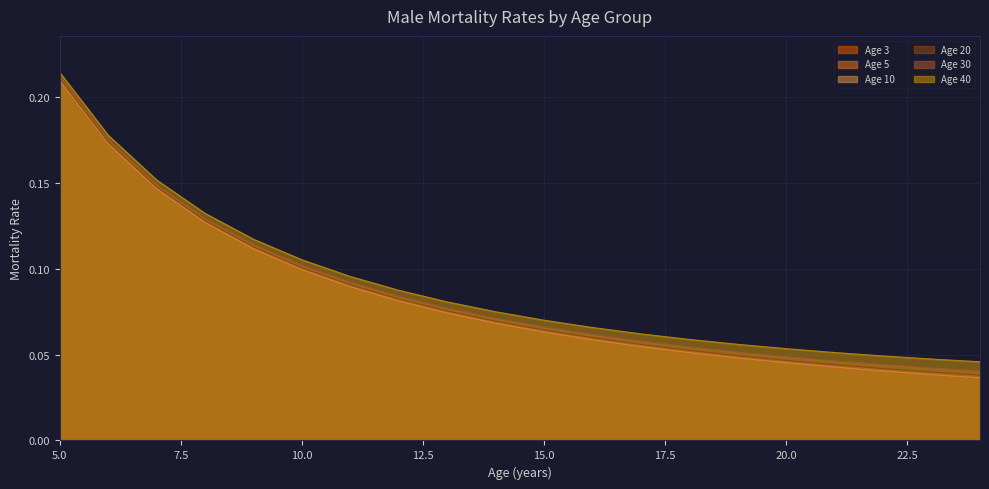

How many lines are shown in the chart?

6